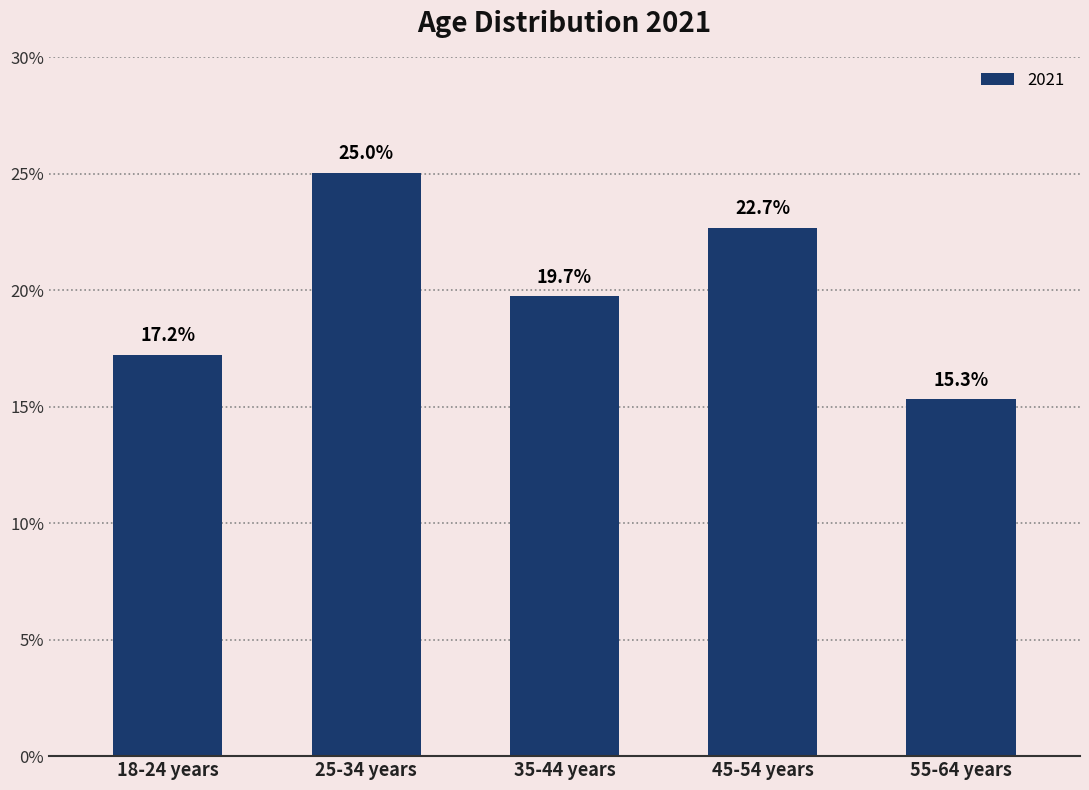

What is the smallest value displayed?

15.3